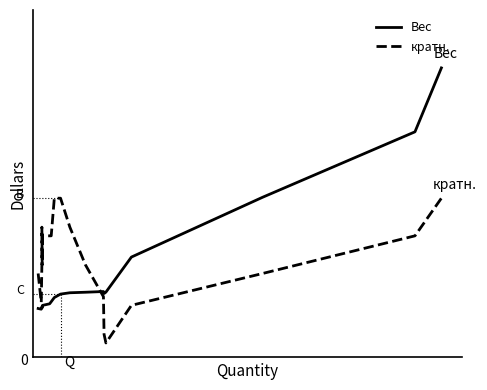

What is the value of the Вес point at the 5th from the left?

1.0